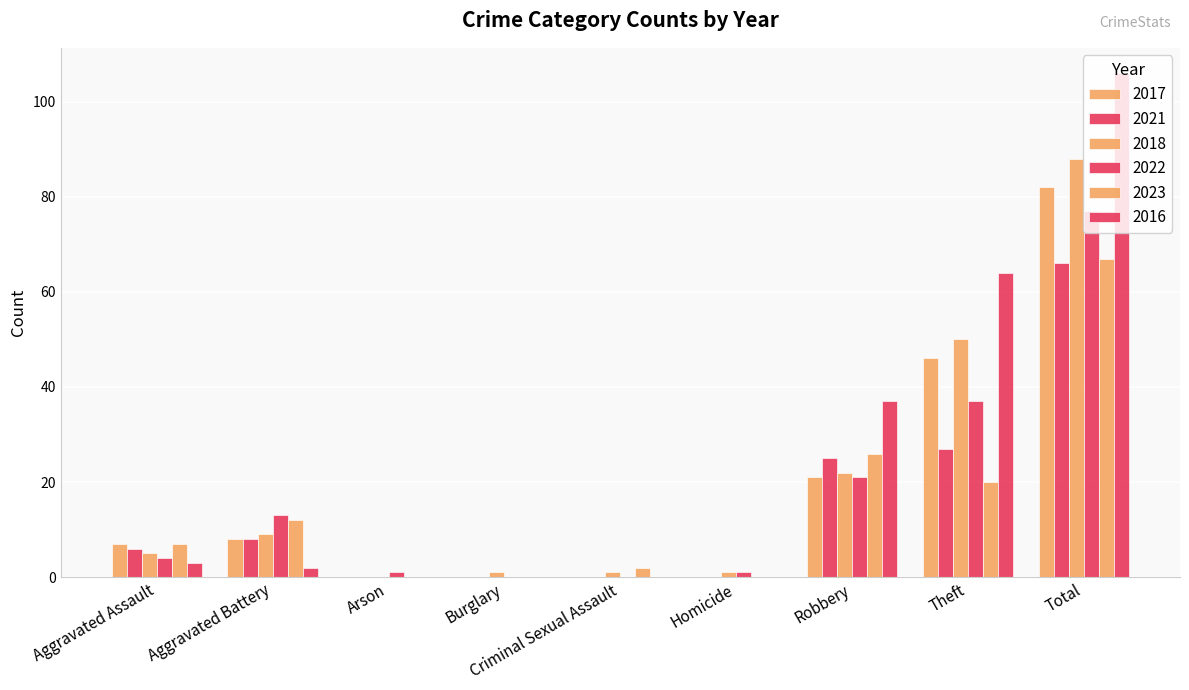

Which has a higher value, Aggravated Battery or Theft?

Theft